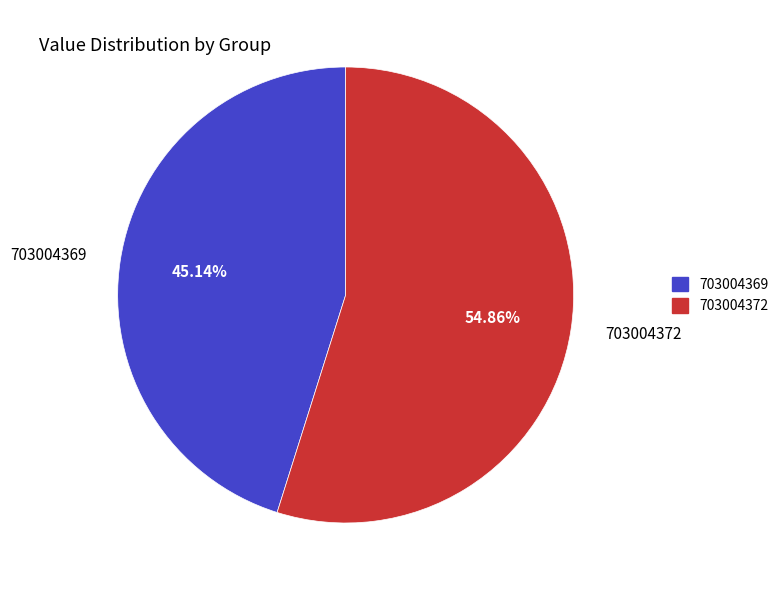

Does any single category account for the majority?

Yes